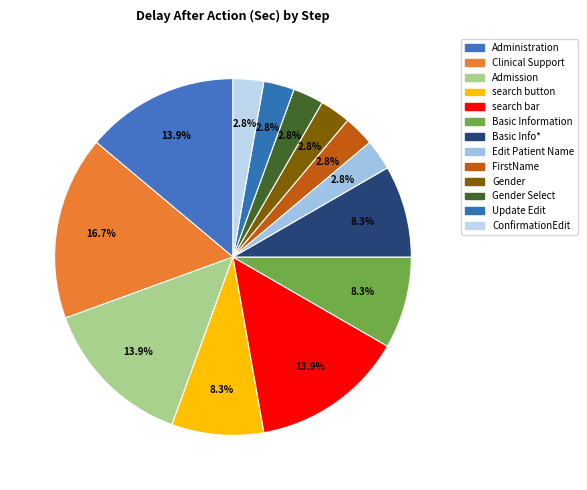

Count the number of slices in the pie.

13